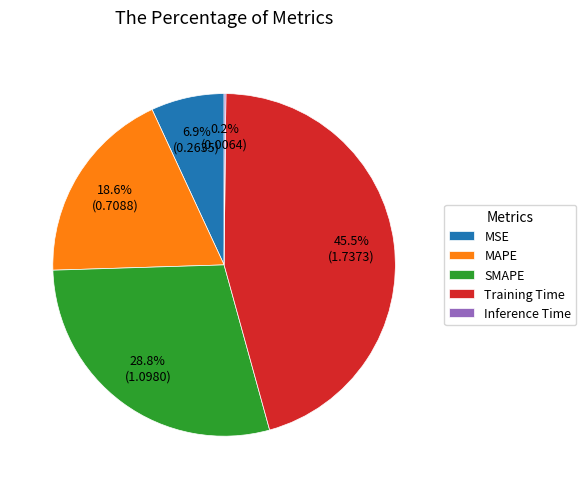

Is SMAPE the majority of the pie?

No